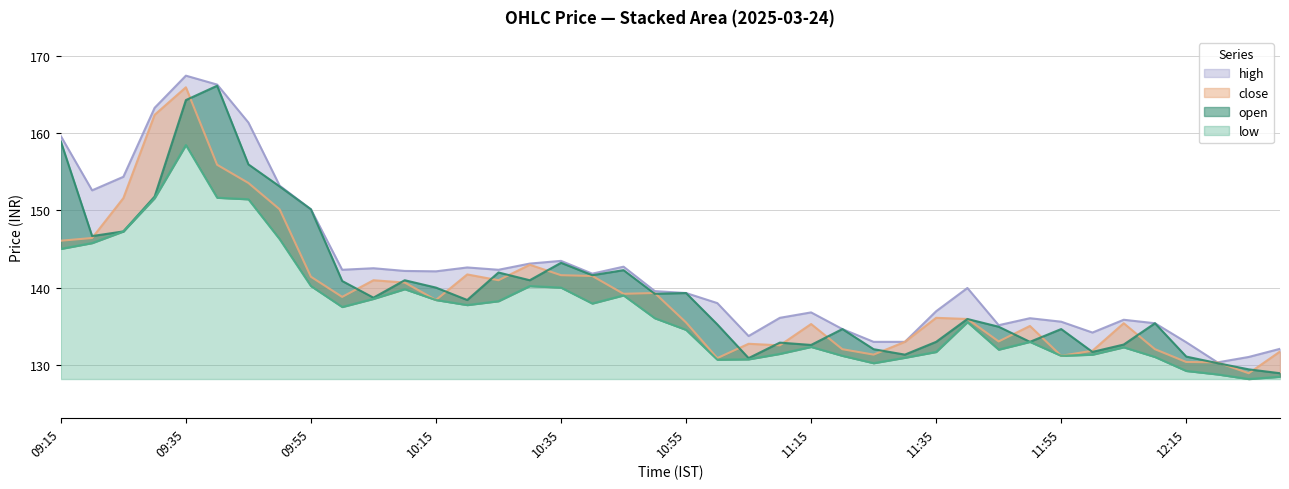

Between 10:15 and 11:25, which is larger?

10:15